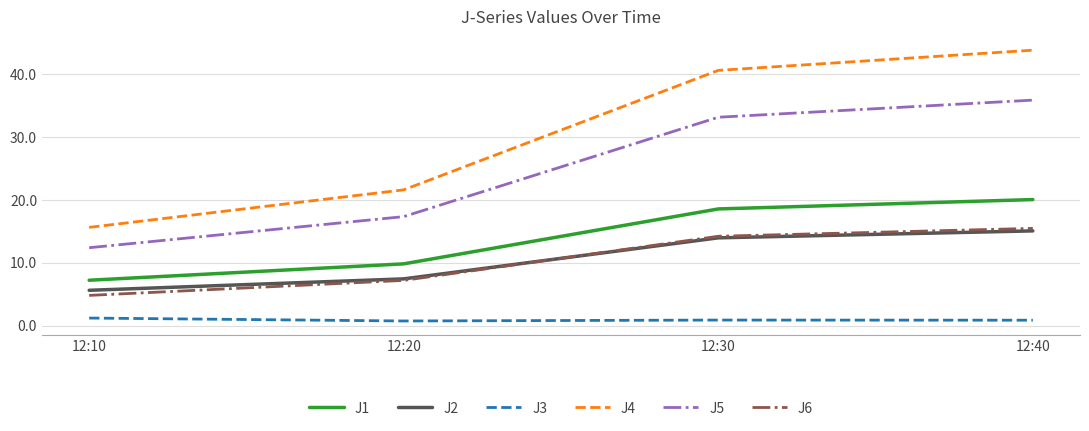

What are all the series names shown in the legend?

J1, J2, J3, J4, J5, J6